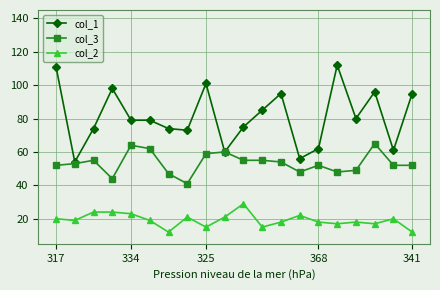

What is the sum of all col_3 values?

1067